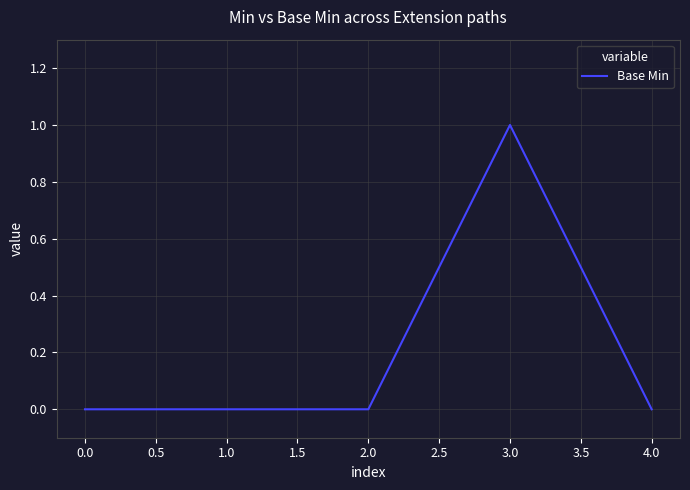

The chart shows a value of 0 at 0.0. True or false?

True